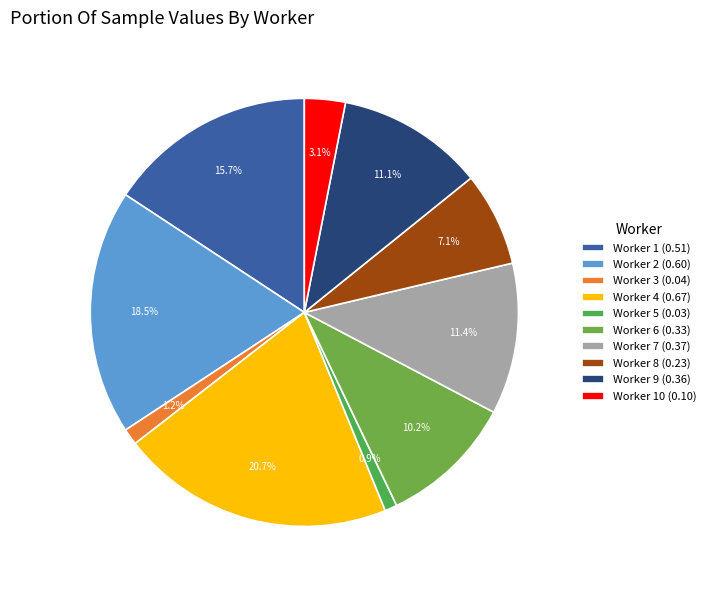

Is there a majority slice in this chart?

No